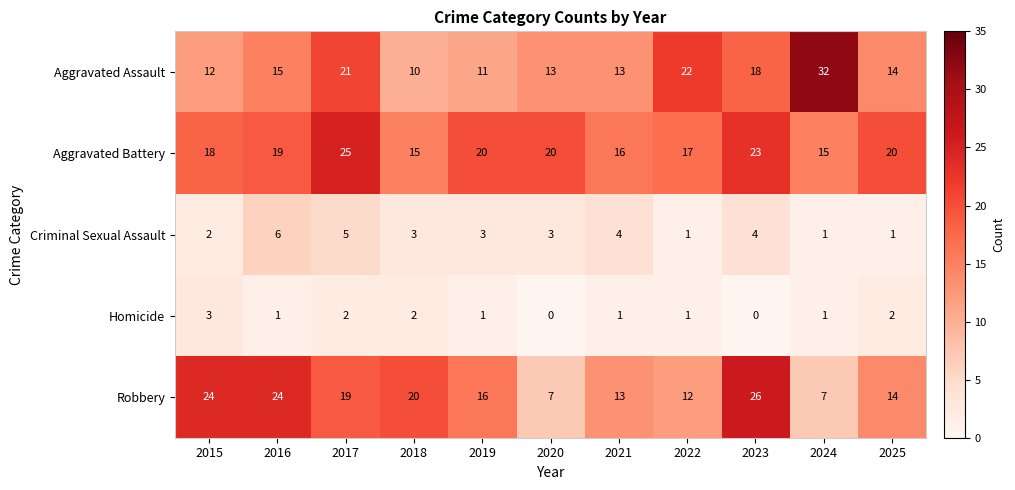

List the series in order of their peak value, lowest first.

Homicide, Criminal Sexual Assault, Aggravated Battery, Robbery, Aggravated Assault